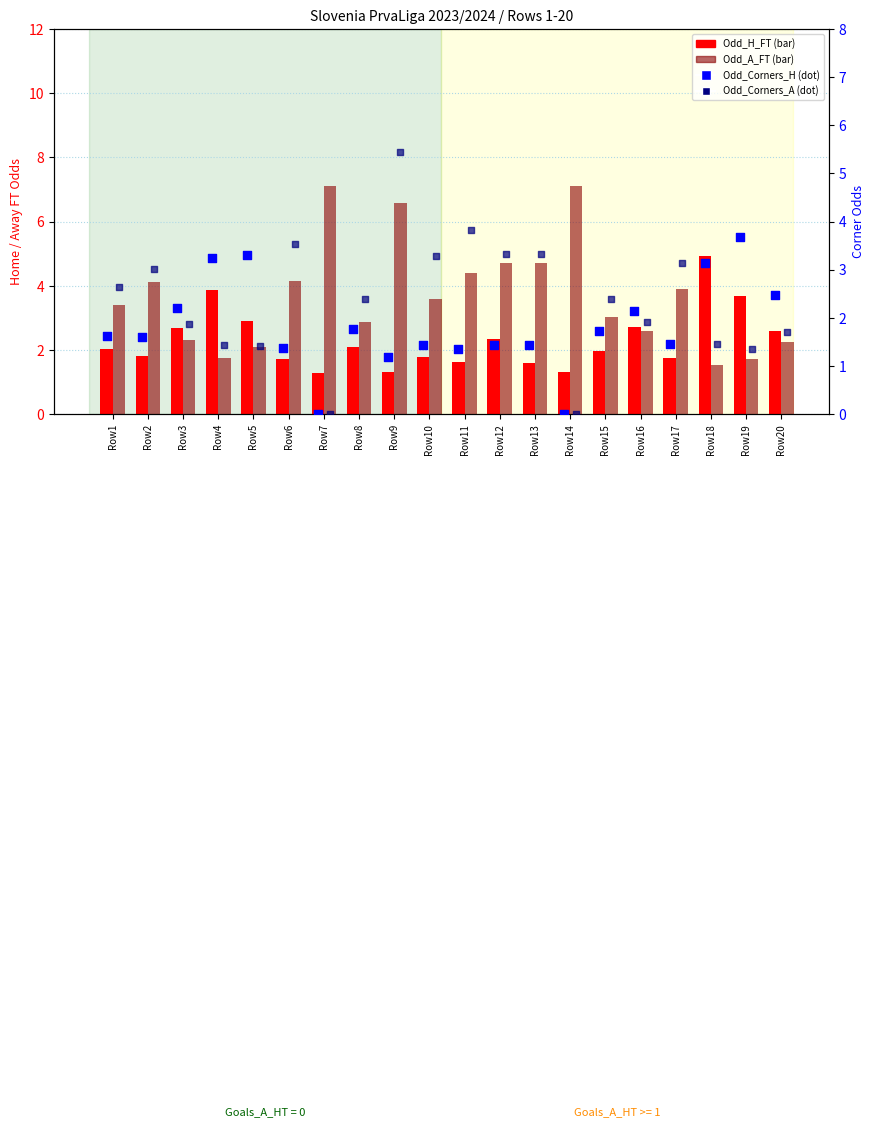

At how many categories does at least one series exceed 1?

20